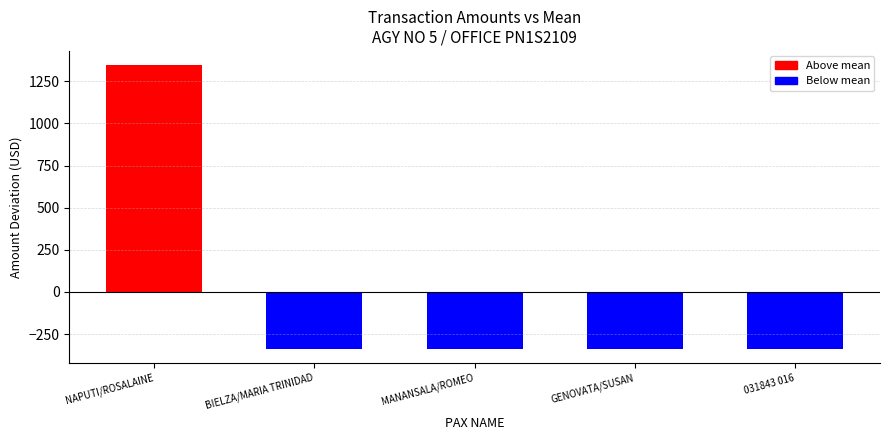

Is it true that the value at NAPUTI/ROSALAINE is 1346.4?

True